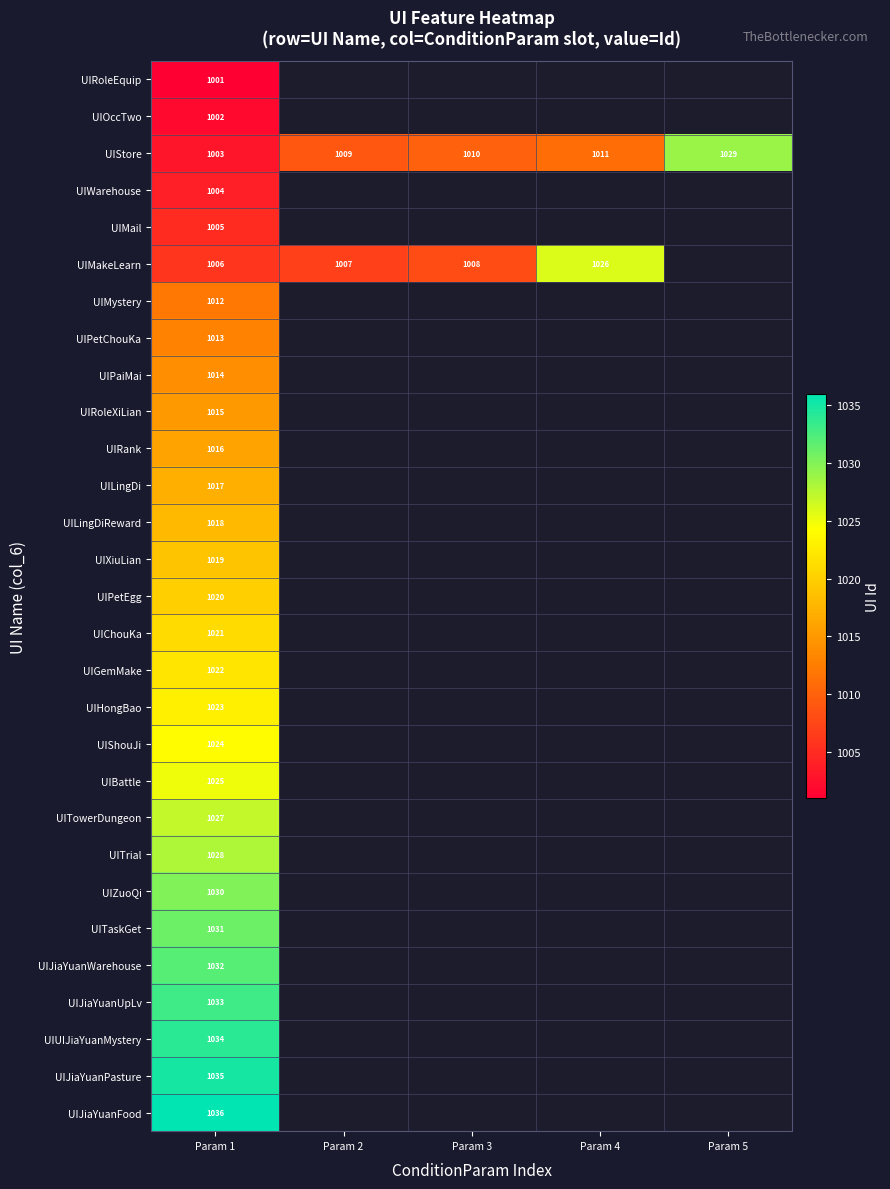

List the labels in order of UIStore value, largest first.

Param 5, Param 4, Param 3, Param 2, Param 1